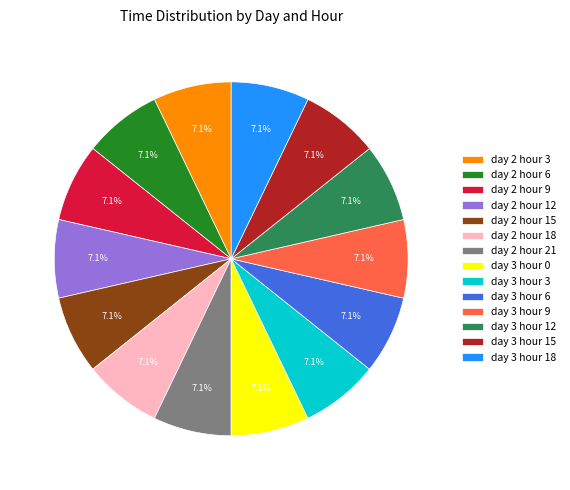

Approximately how many times larger is the value at day 3 hour 0 compared to day 2 hour 18?

1.0